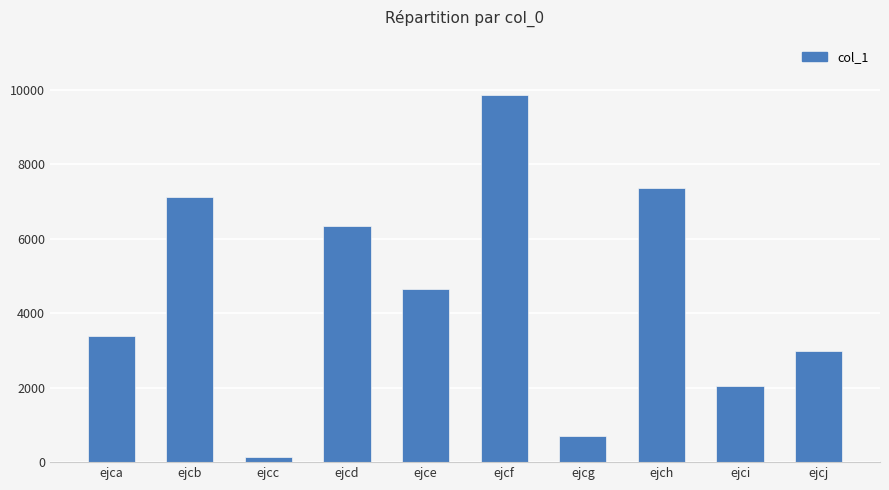

What is the change in value from ejcd to ejch?

+1036